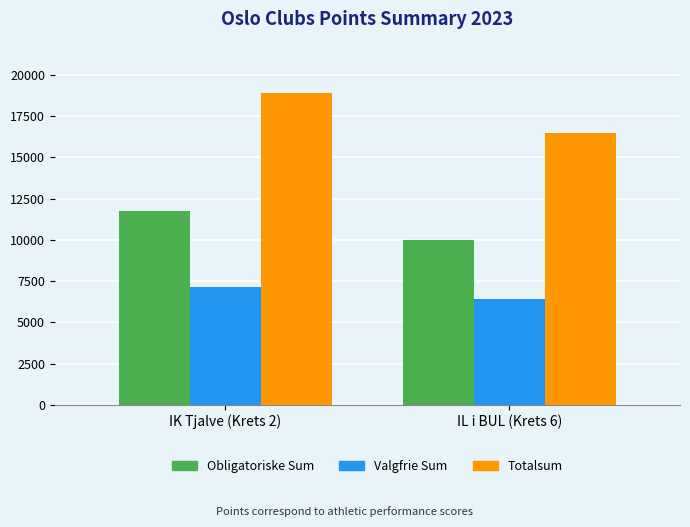

How many Valgfrie Sum values are between 6433 and 7162?

2